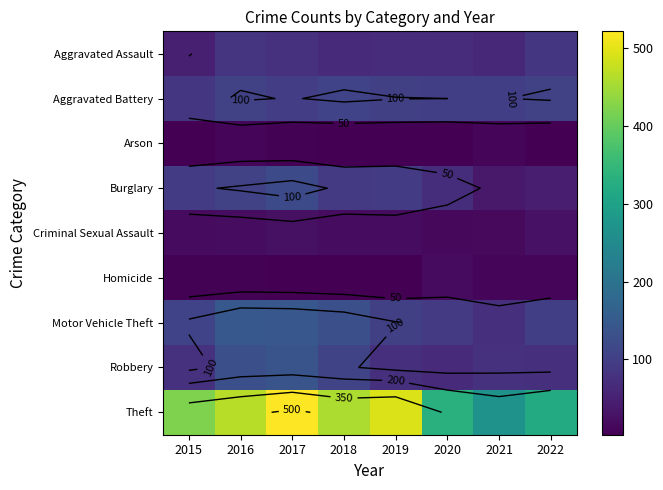

What is the difference between the second highest and minimum values in the Aggravated Battery series?

18